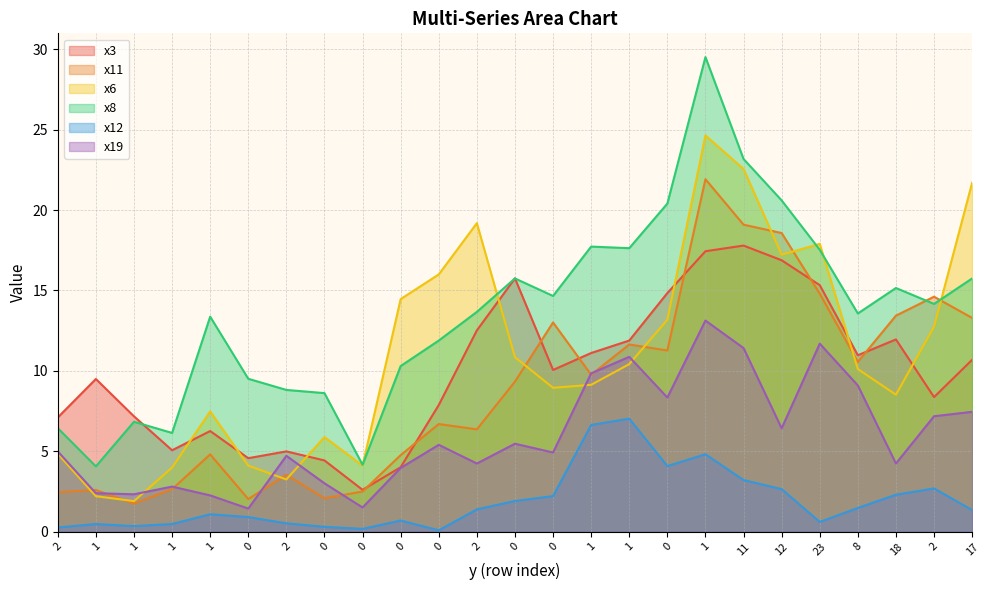

At how many categories does at least one series exceed 14?

15